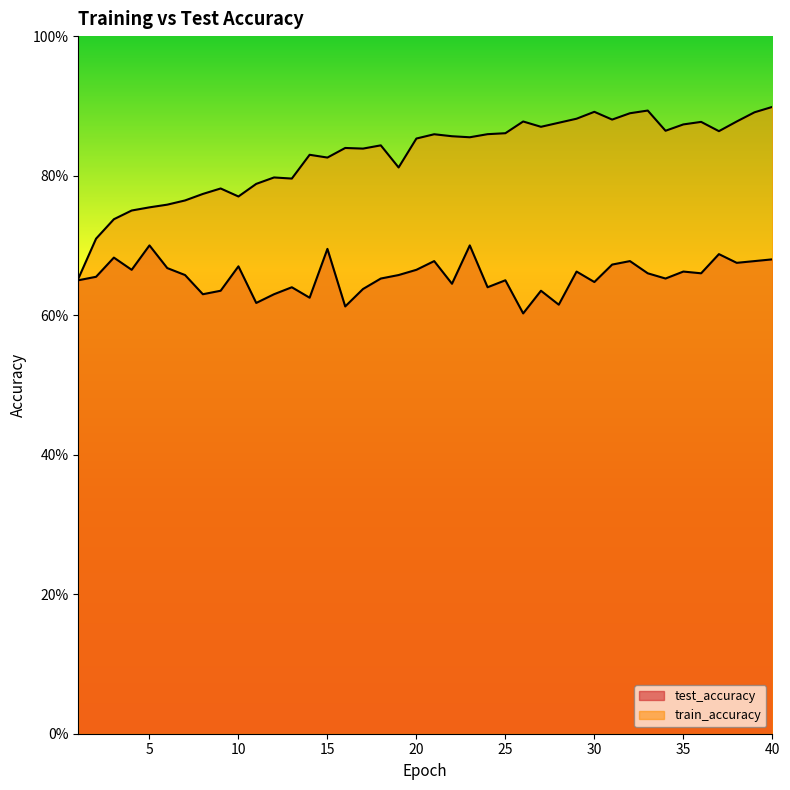

Count the number of categories in the chart.

40